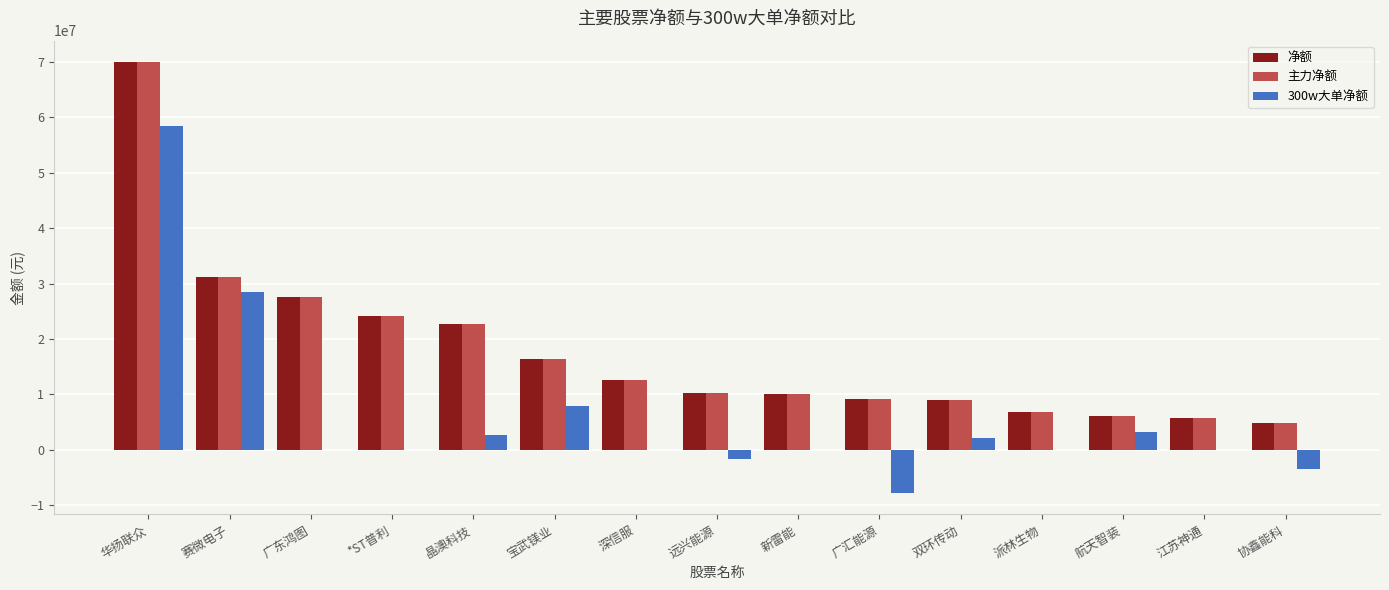

The 主力净额 series shows 22696244 at 晶澳科技. True or false?

True